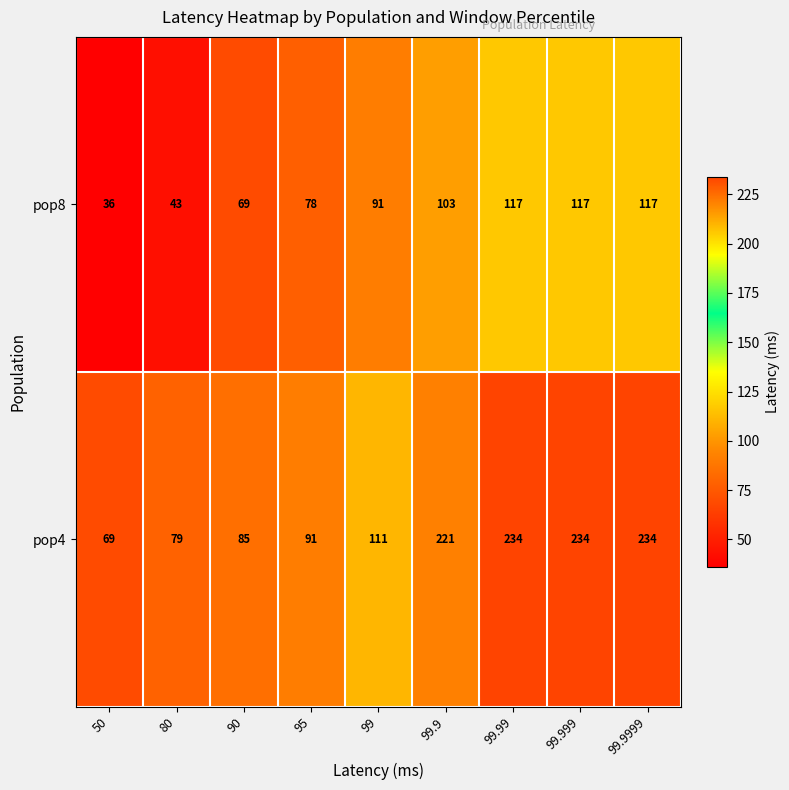

What is the difference between the highest and lowest values at 99.999?

117